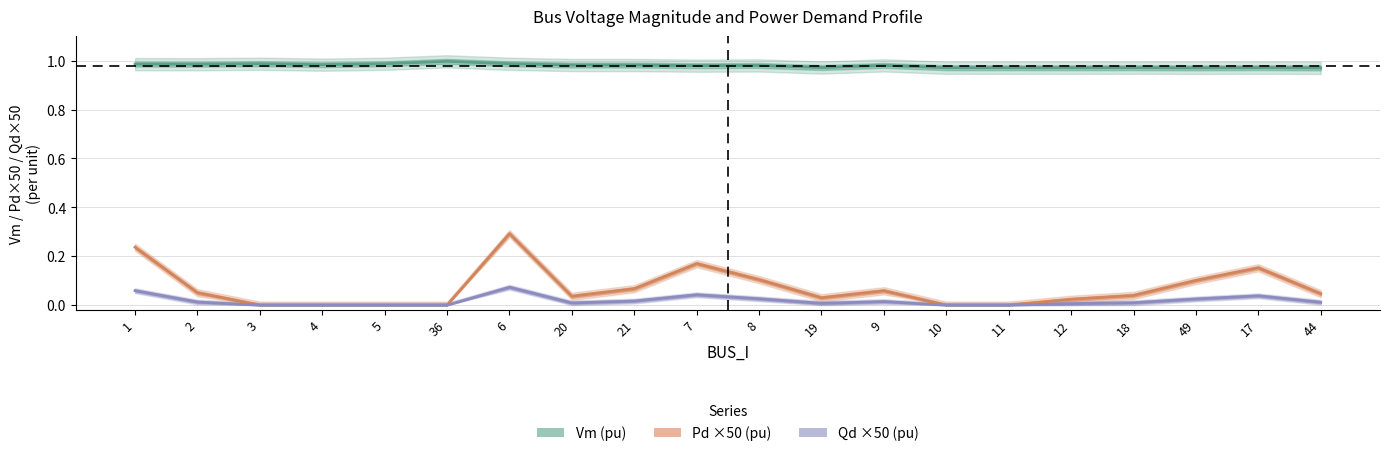

Reading left to right, list all the values displayed in this chart.

Vm (pu): 1=1.0	2=1.0	3=1.0	4=1.0	5=1.0	36=1.0	6=1.0	20=1.0	21=1.0	7=1.0	8=1.0	19=1.0	9=1.0	10=1.0	11=1.0	12=1.0	18=1.0	49=1.0	17=1.0	44=1.0
Pd ×50 (pu): 1=0.2	2=0.1	3=0.0	4=0.0	5=0.0	36=0.0	6=0.3	20=0.0	21=0.1	7=0.2	8=0.1	19=0.0	9=0.1	10=0.0	11=0.0	12=0.0	18=0.0	49=0.1	17=0.2	44=0.0
Qd ×50 (pu): 1=0.1	2=0.0	3=0.0	4=0.0	5=0.0	36=0.0	6=0.1	20=0.0	21=0.0	7=0.0	8=0.0	19=0.0	9=0.0	10=0.0	11=0.0	12=0.0	18=0.0	49=0.0	17=0.0	44=0.0